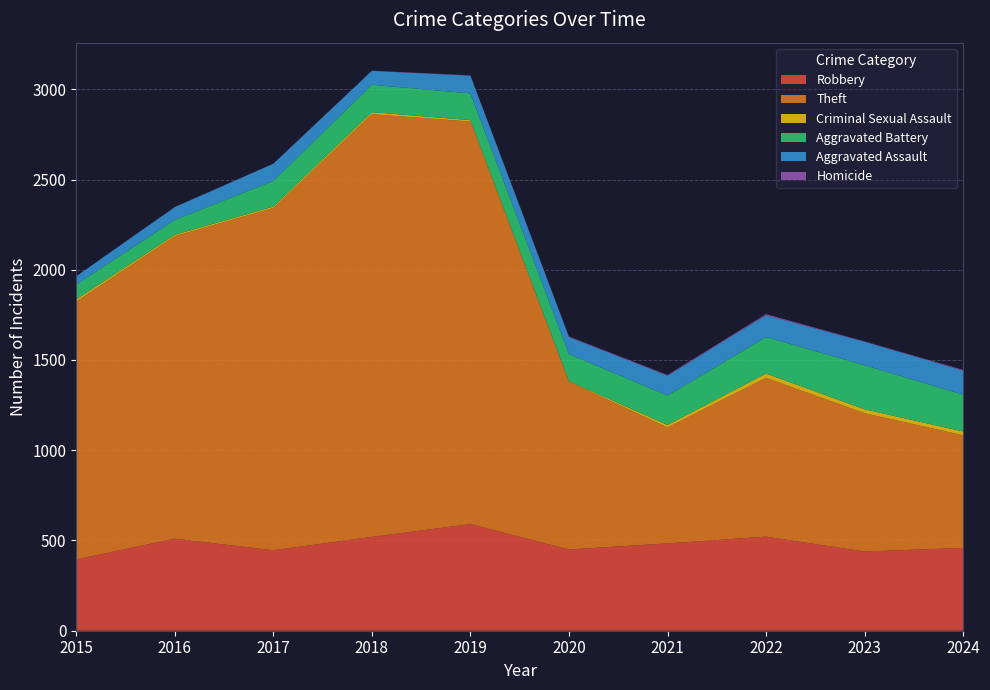

Reading right to left, what are all the values shown in this chart?

Robbery: 2024=459	2023=439	2022=521	2021=484	2020=450	2019=591	2018=520	2017=446	2016=510	2015=395
Theft: 2024=624	2023=766	2022=880	2021=642	2020=930	2019=2230	2018=2342	2017=1896	2016=1676	2015=1429
Criminal Sexual Assault: 2024=21	2023=22	2022=24	2021=14	2020=3	2019=8	2018=11	2017=8	2016=8	2015=12
Aggravated Battery: 2024=204	2023=244	2022=202	2021=163	2020=150	2019=148	2018=152	2017=142	2016=82	2015=82
Aggravated Assault: 2024=133	2023=130	2022=121	2021=110	2020=94	2019=98	2018=77	2017=95	2016=71	2015=46
Homicide: 2024=4	2023=2	2022=6	2021=4	2020=3	2019=2	2018=1	2017=1	2016=1	2015=0